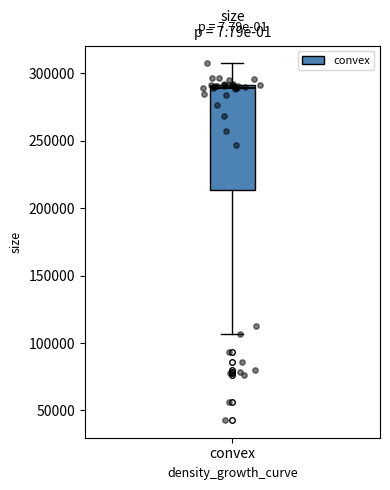

Where does the lower whisker of the box for convex end on the y-axis? The values are not printed on the chart, so give them approximately, as read against the axis.

105000